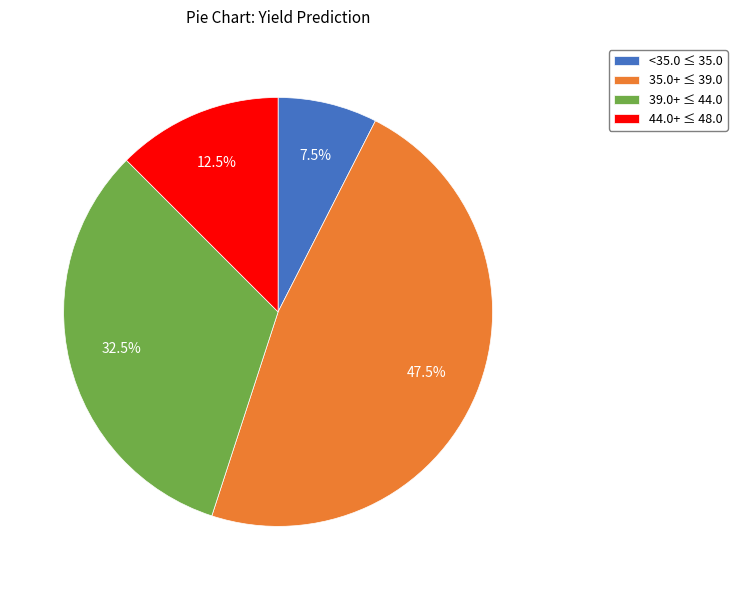

Which has a higher value, 44.0+ ≤ 48.0 or <35.0 ≤ 35.0?

44.0+ ≤ 48.0